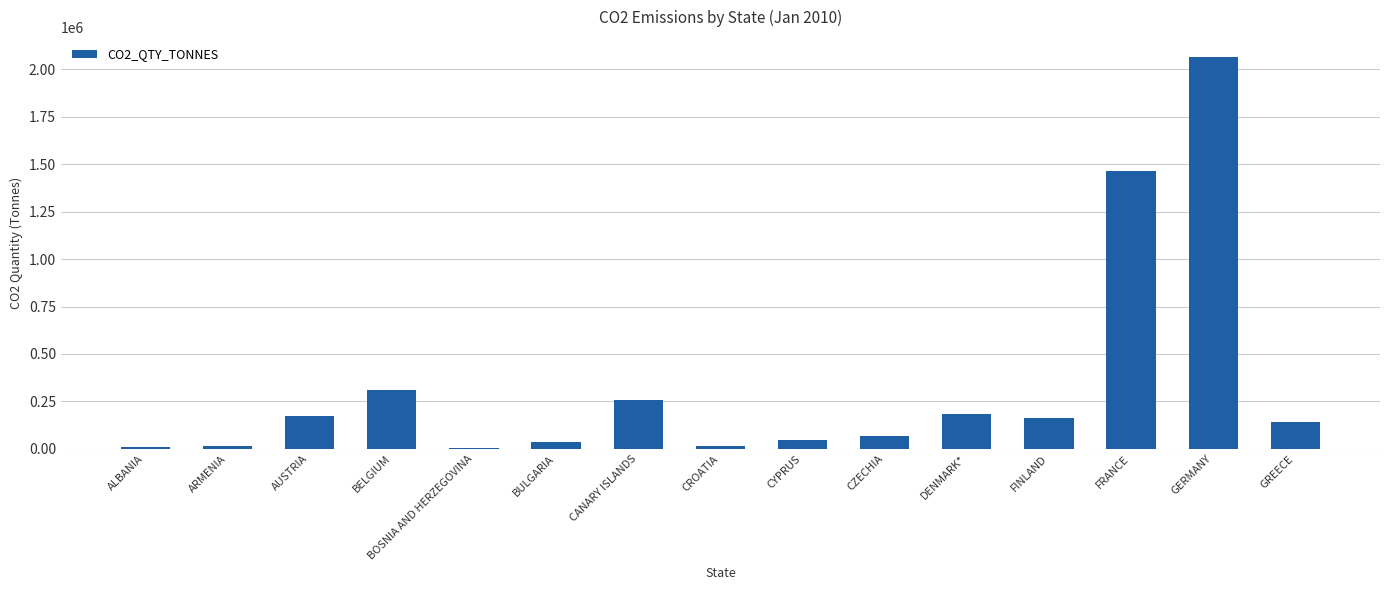

What is the approximate value at GREECE?

142515.5